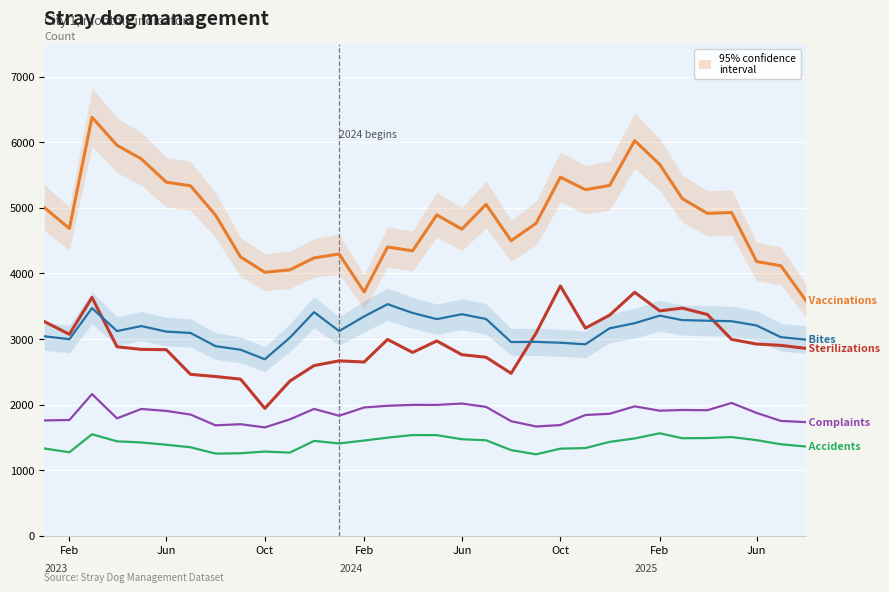

Between Feb and 9, which series saw the biggest shift?

Vaccinations